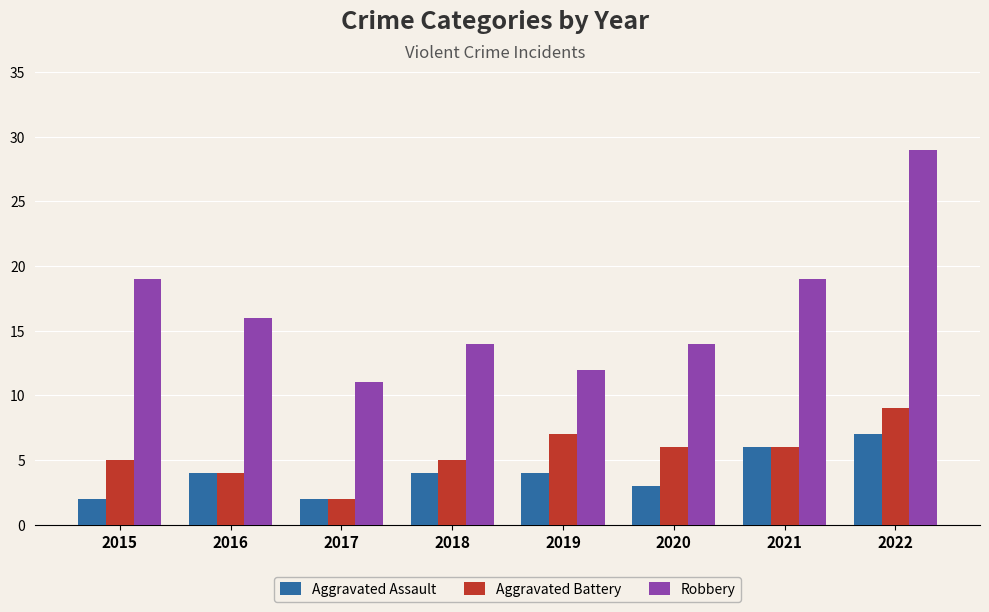

What is the difference between the maximum and minimum values in the Aggravated Battery series?

7